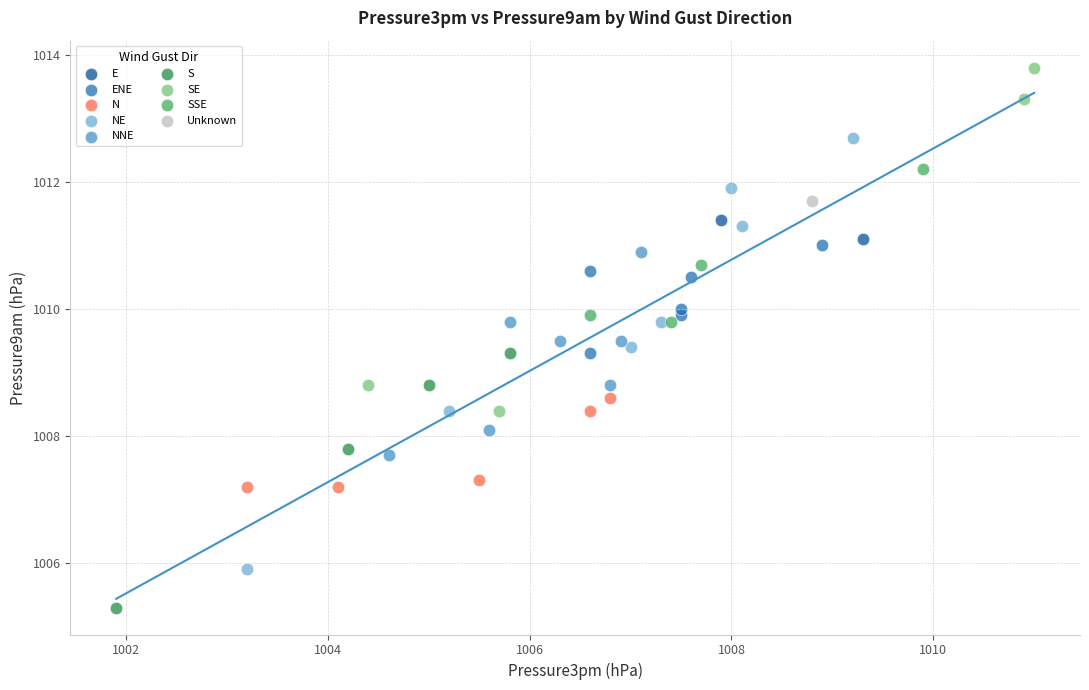

What are all the series names shown in the legend?

E, ENE, N, NE, NNE, S, SE, SSE, Unknown